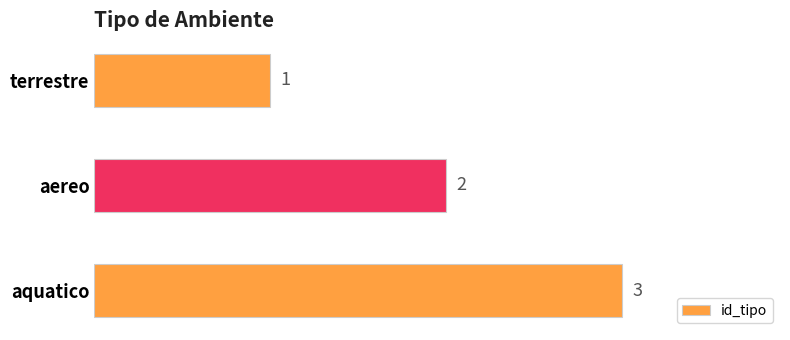

True or false: the data shows 2 at aquatico.

False